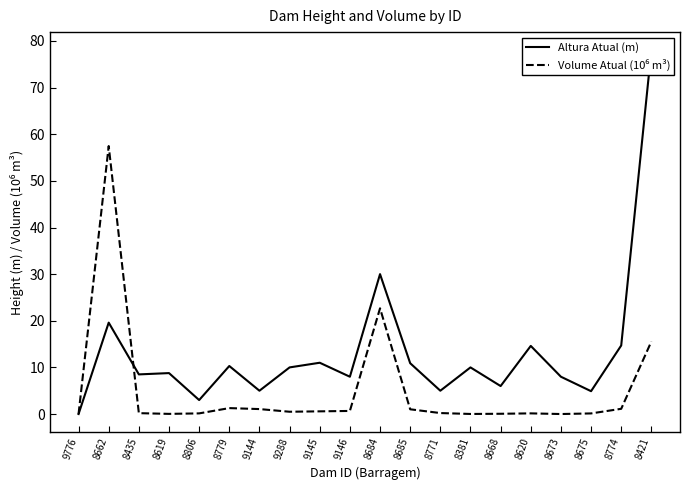

Which series ends up on top after the final intersection of Altura Atual (m) and Volume Atual (10⁶ m³)?

Altura Atual (m)